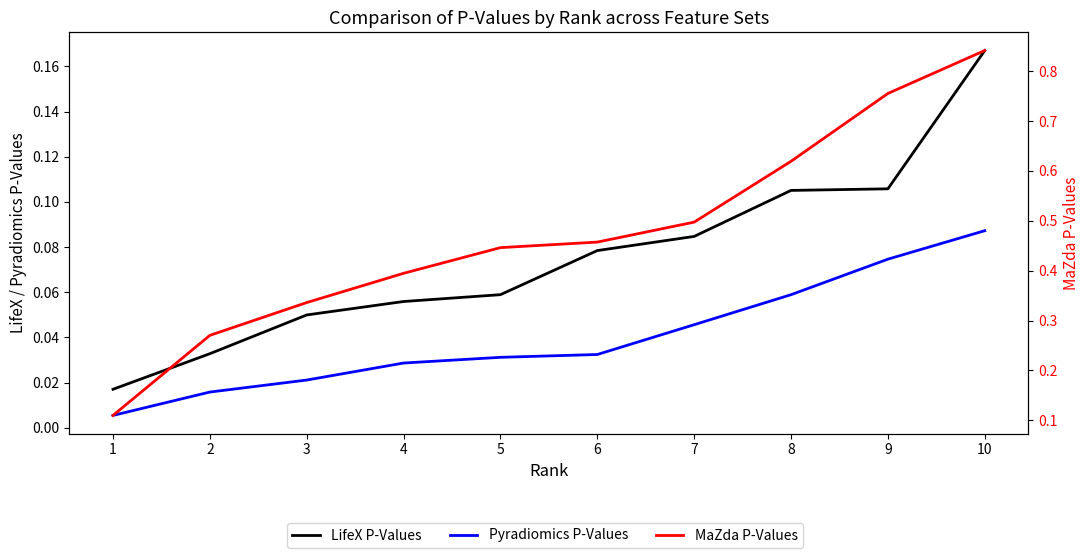

Between 5 and 9, which series saw the biggest shift?

MaZda P-Values